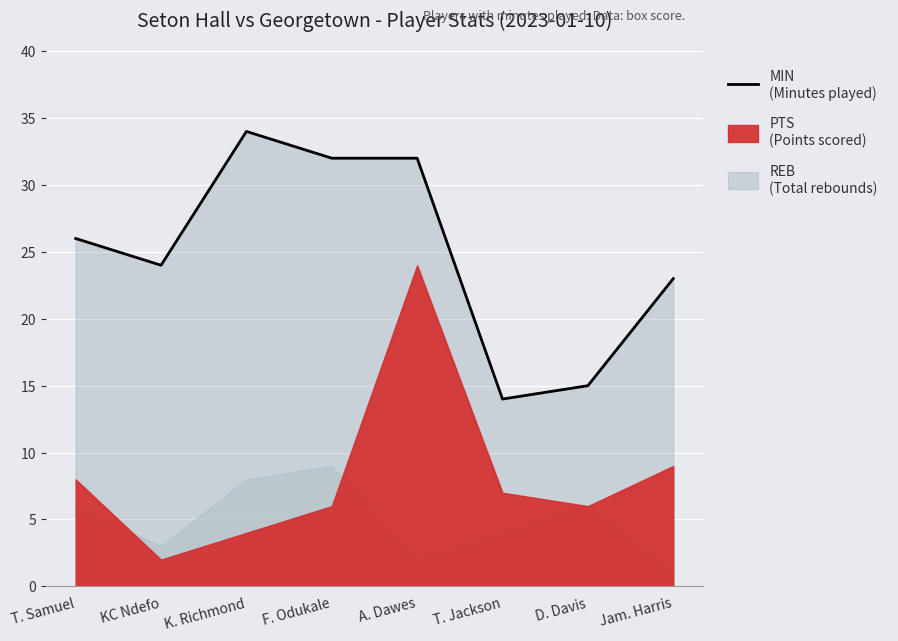

What is the label of the 7th point from the left?

D. Davis